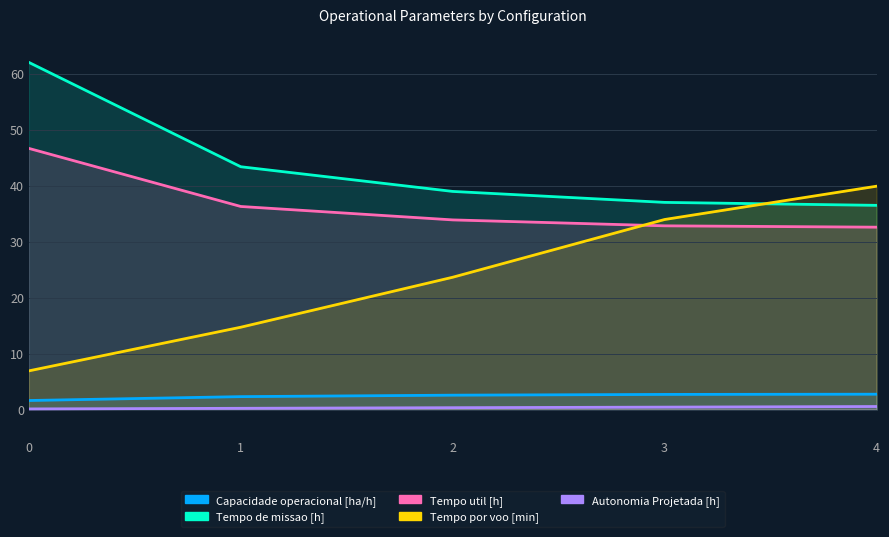

The value of Capacidade operacional [ha/h] at 3 is 4.5. True or false?

False